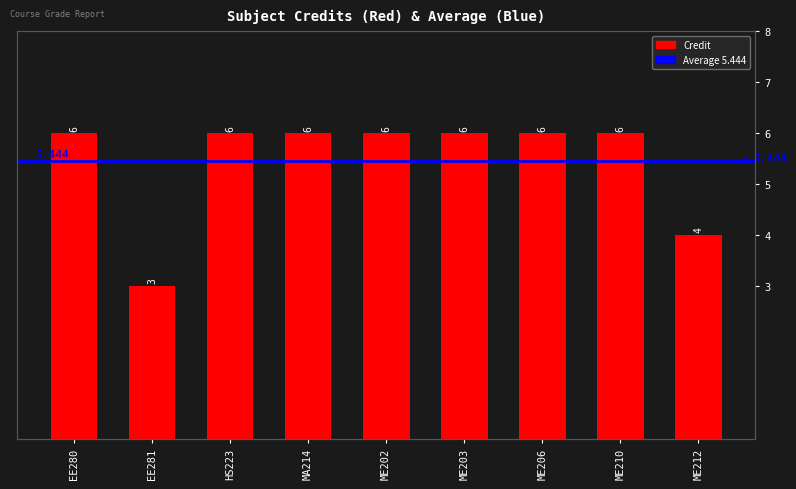

Between ME206 and HS223, which is larger?

ME206